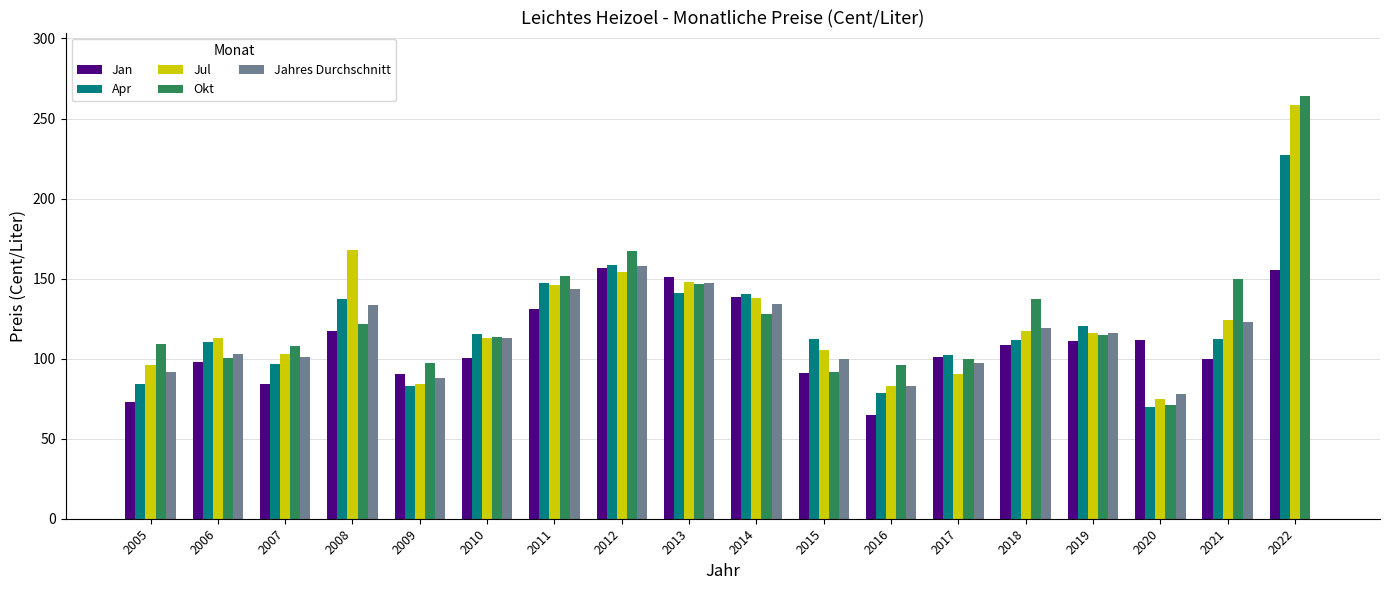

Which series has the largest range (max minus min)?

Okt